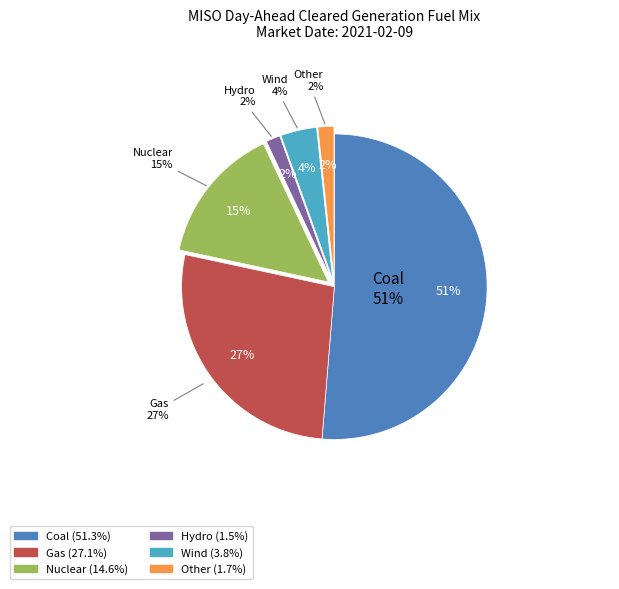

To the nearest percent, what is the average slice percentage?

17%